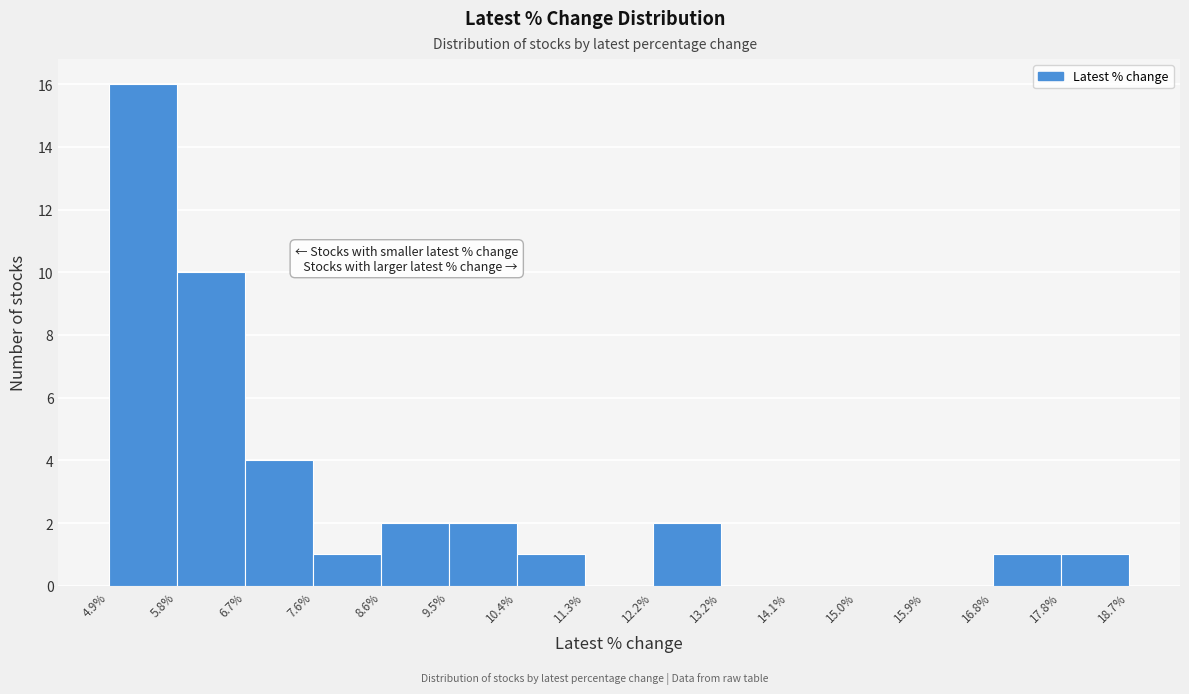

Reading left to right, list every bar in this chart as the range it spans on the x-axis followed by its height. The values are not printed on the chart, so give them approximately, as read against the axis.

4.9% to 5.8%: 16
5.8% to 6.7%: 10
6.7% to 7.6%: 4
7.6% to 8.6%: 1
8.6% to 9.5%: 2
9.5% to 10.4%: 2
10.4% to 11.3%: 1
11.3% to 12.2%: 0
12.2% to 13.2%: 2
13.2% to 14.1%: 0
14.1% to 15.0%: 0
15.0% to 15.9%: 0
15.9% to 16.8%: 0
16.8% to 17.8%: 1
17.8% to 18.7%: 1